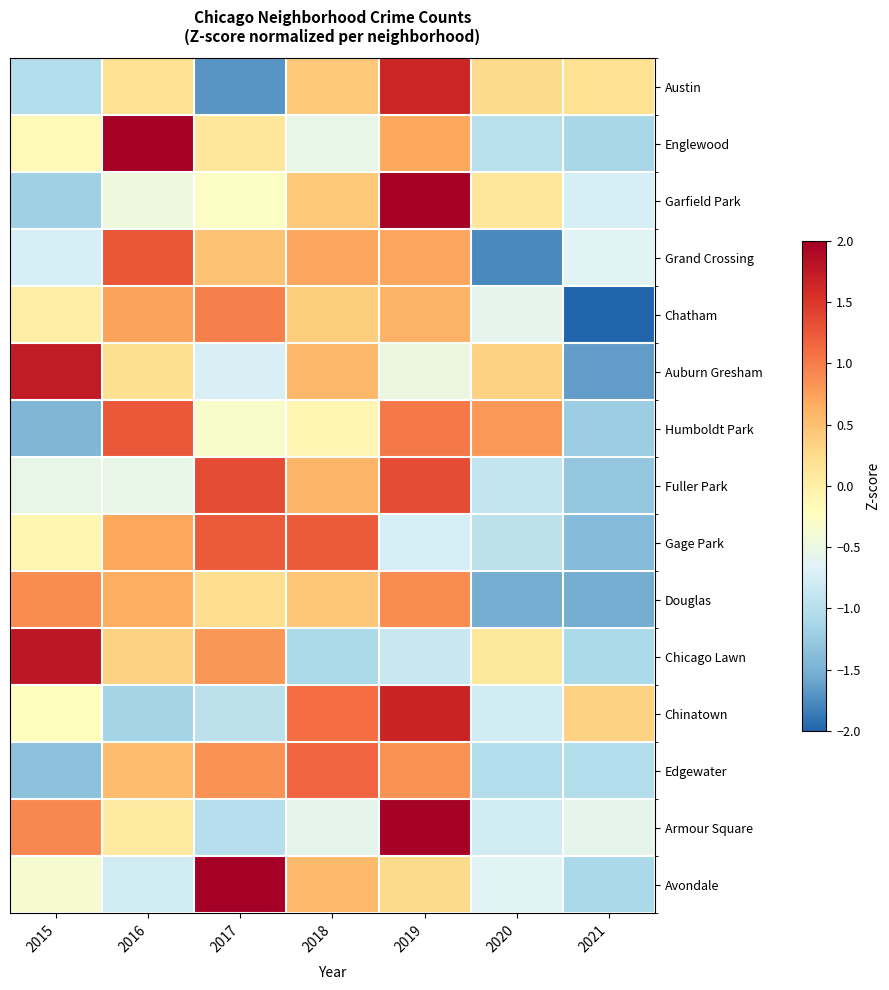

How many data points does each series have?

7